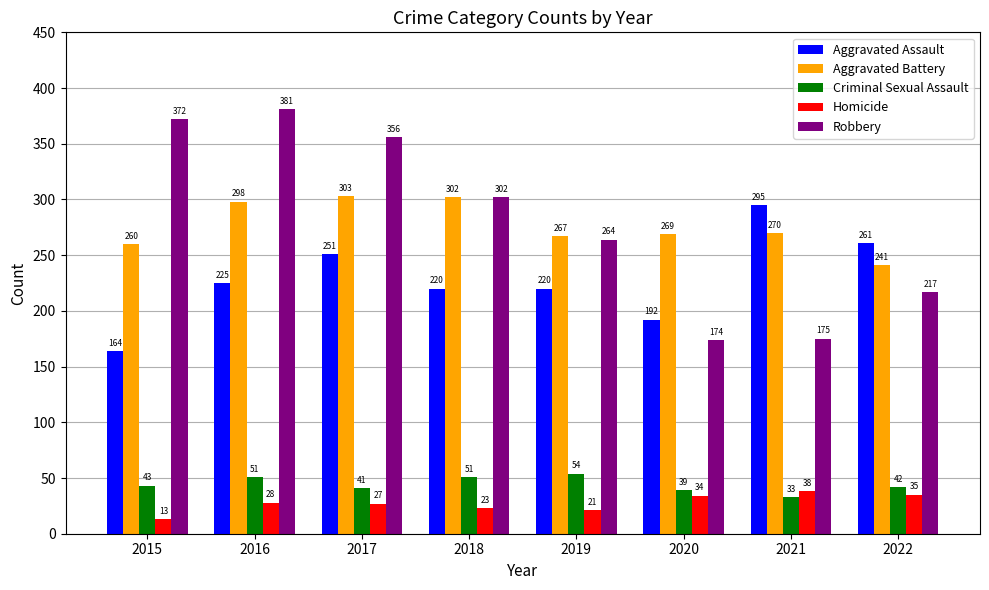

The value of Criminal Sexual Assault at 2017 is 8. True or false?

False